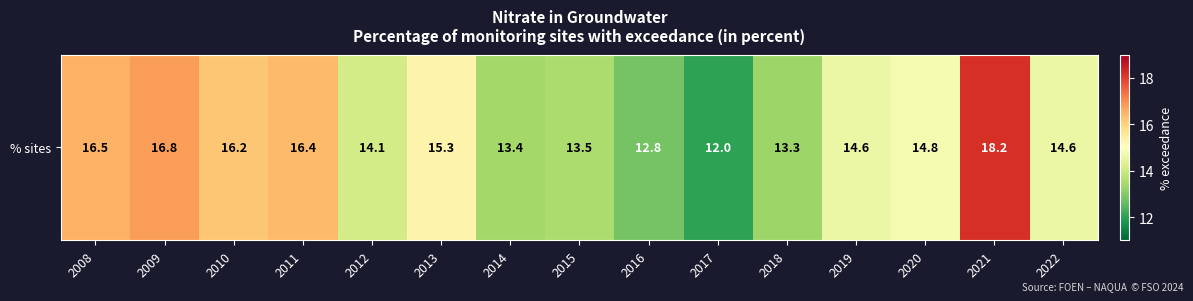

Between 2014 and 2019, which is larger?

2019